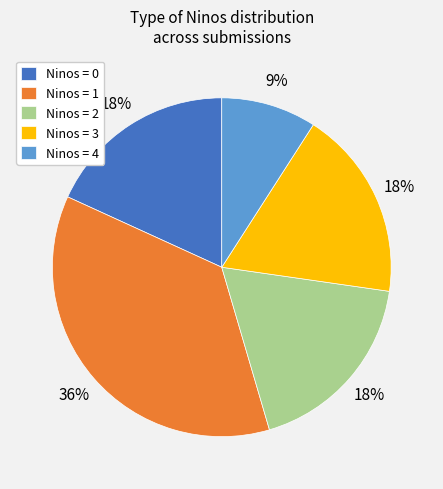

Which slice is the largest?

Ninos = 1